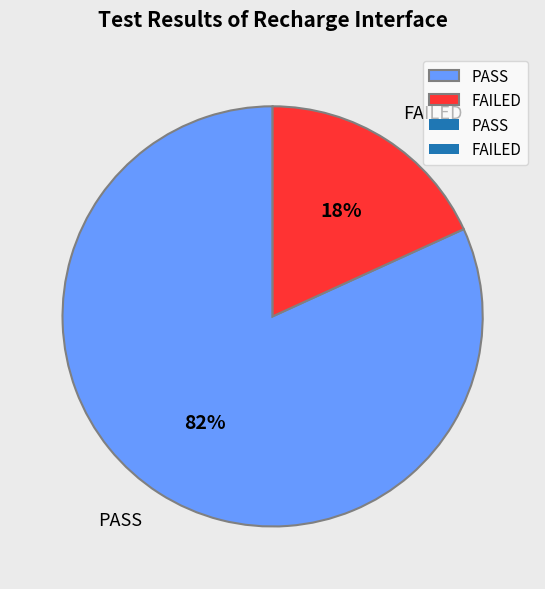

To the nearest percent, what percentage of the pie is PASS?

82%